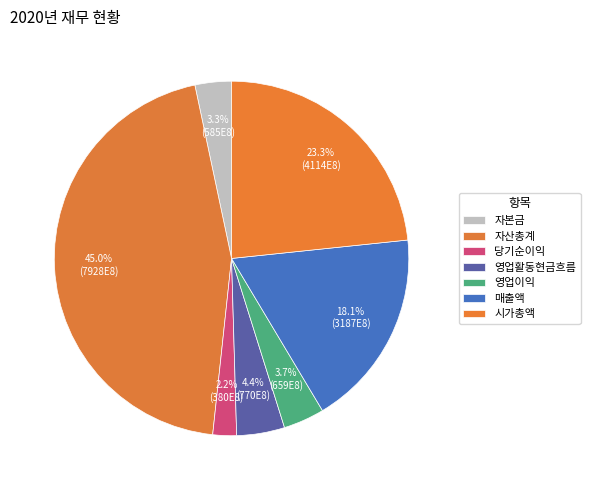

Count the number of slices in the pie.

7